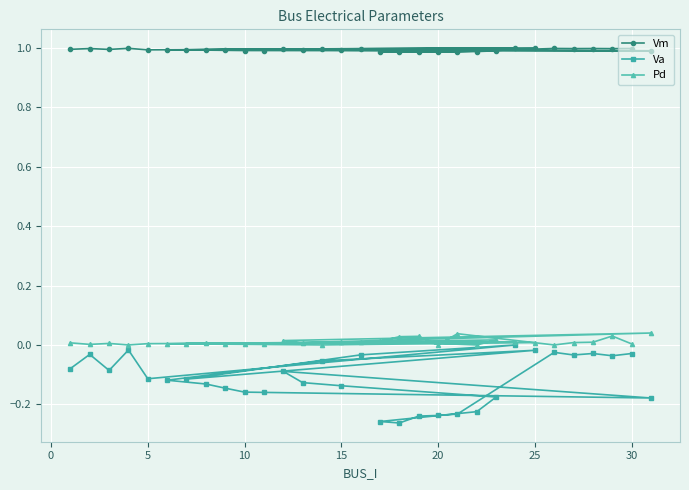

What is the greatest value displayed?

1.0